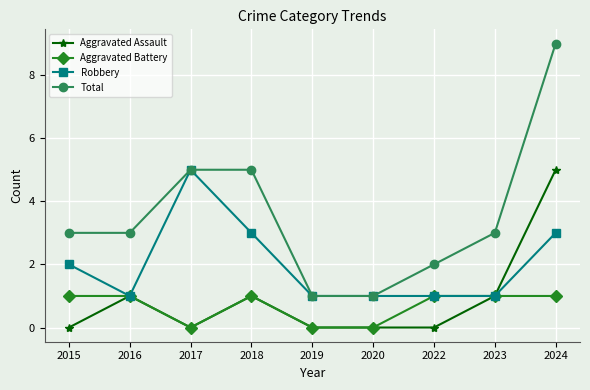

What is the sum of all Aggravated Battery values?

6